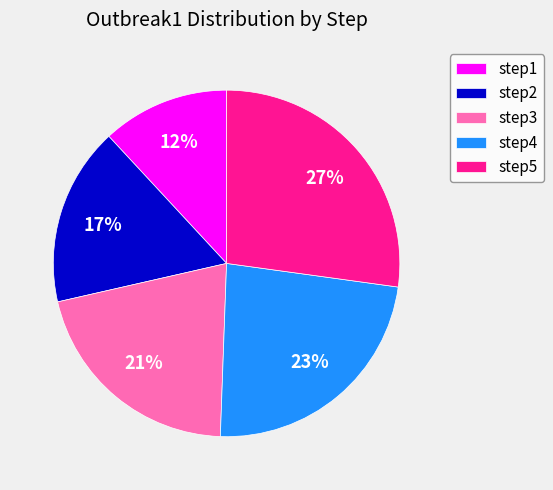

To the nearest percent, what is the combined percentage of step5 and step3?

48%